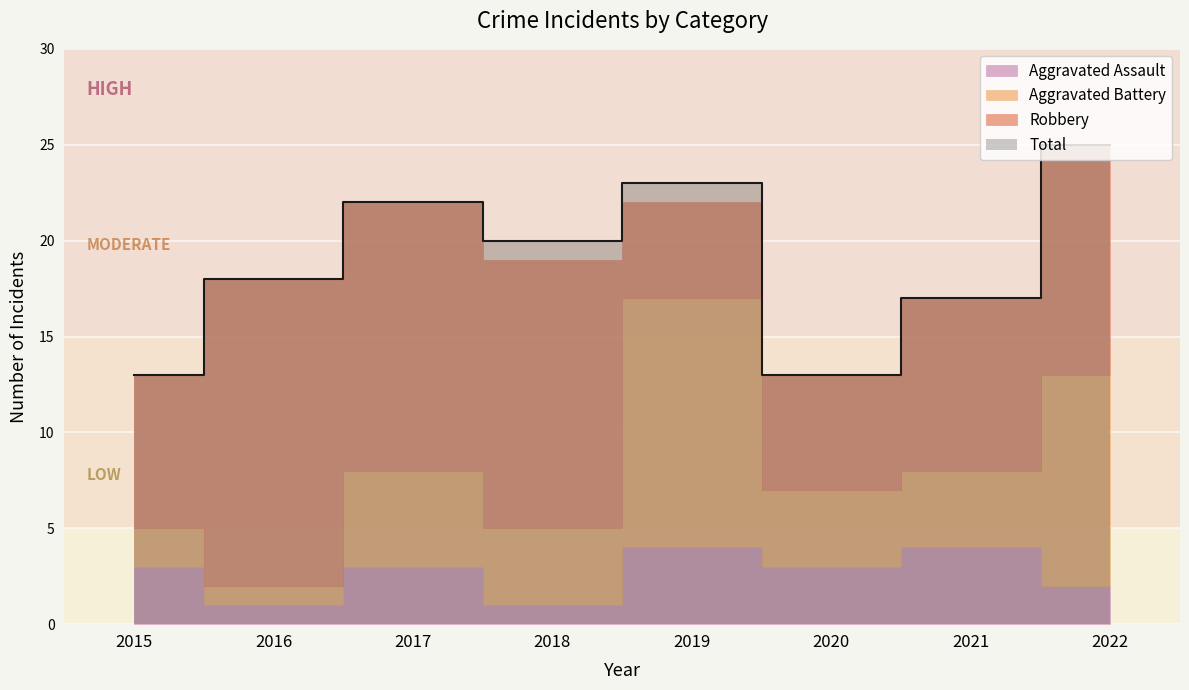

True or false: Total and Robbery cross at least once.

False